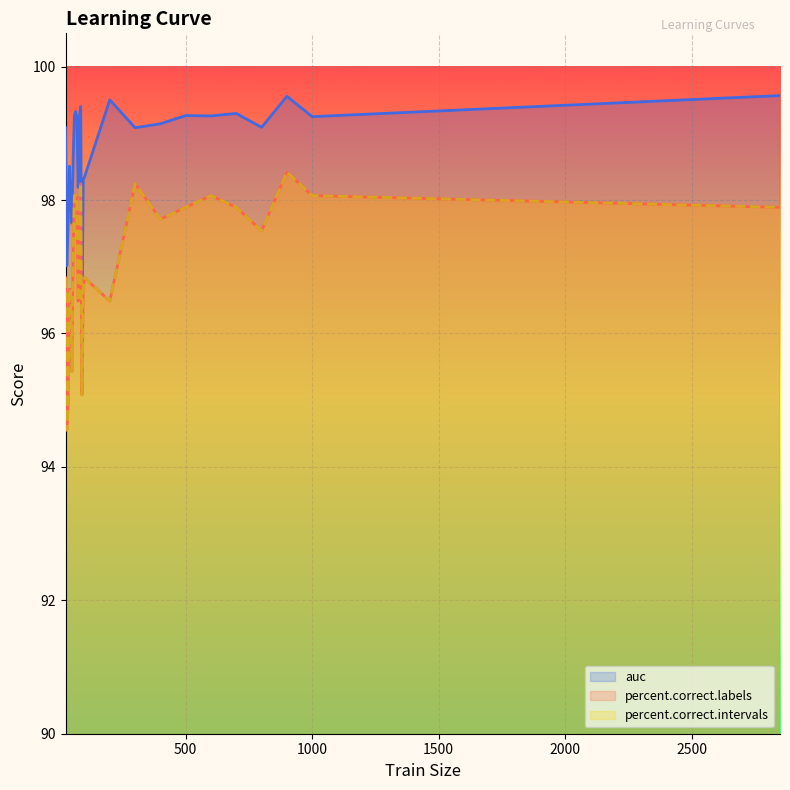

What is the approximate value of percent.correct.labels at 100?

96.8